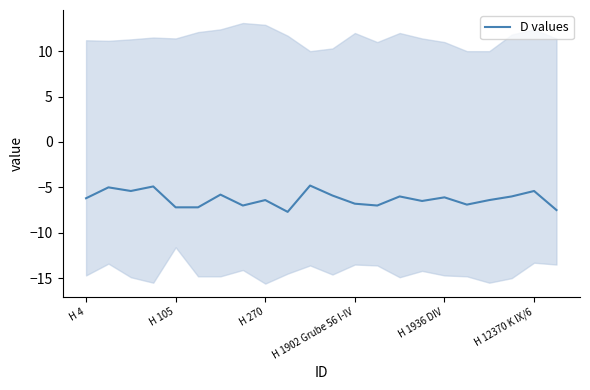

True or false: D values has a value of -3.5 at H 105.

False